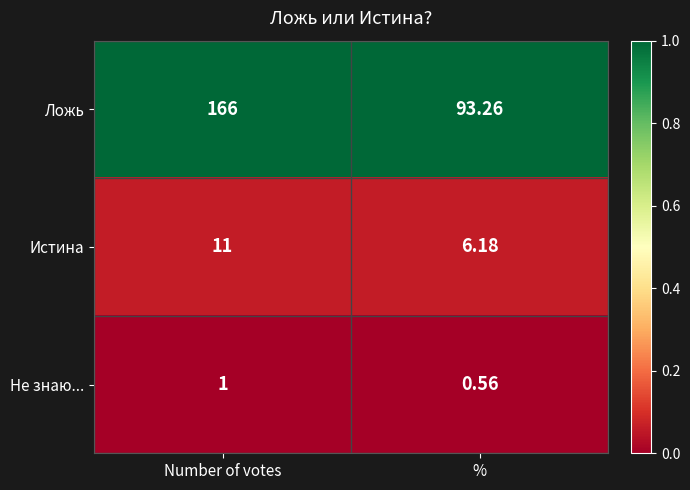

Which series has the largest total across all categories?

Ложь